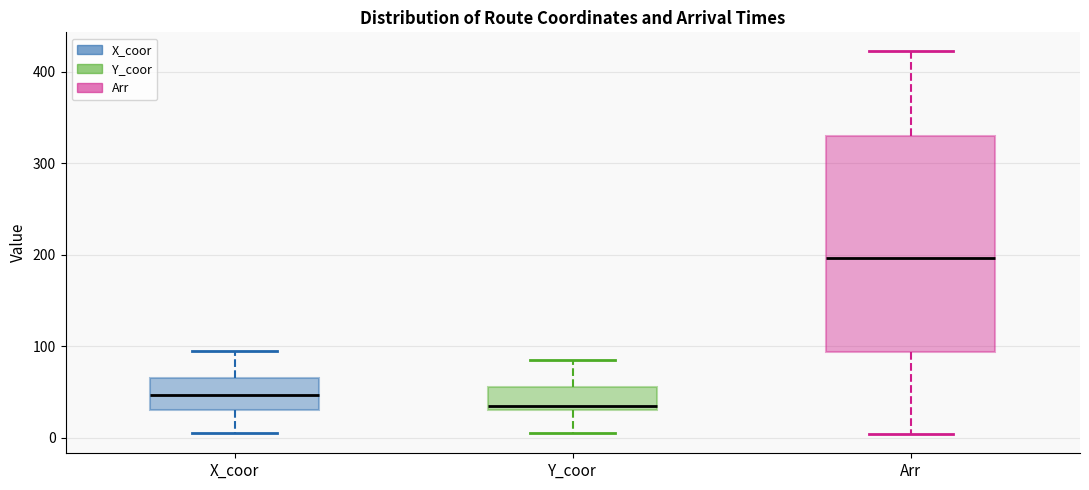

Comparing the boxes themselves (not the whiskers), which one is the tallest?

Arr